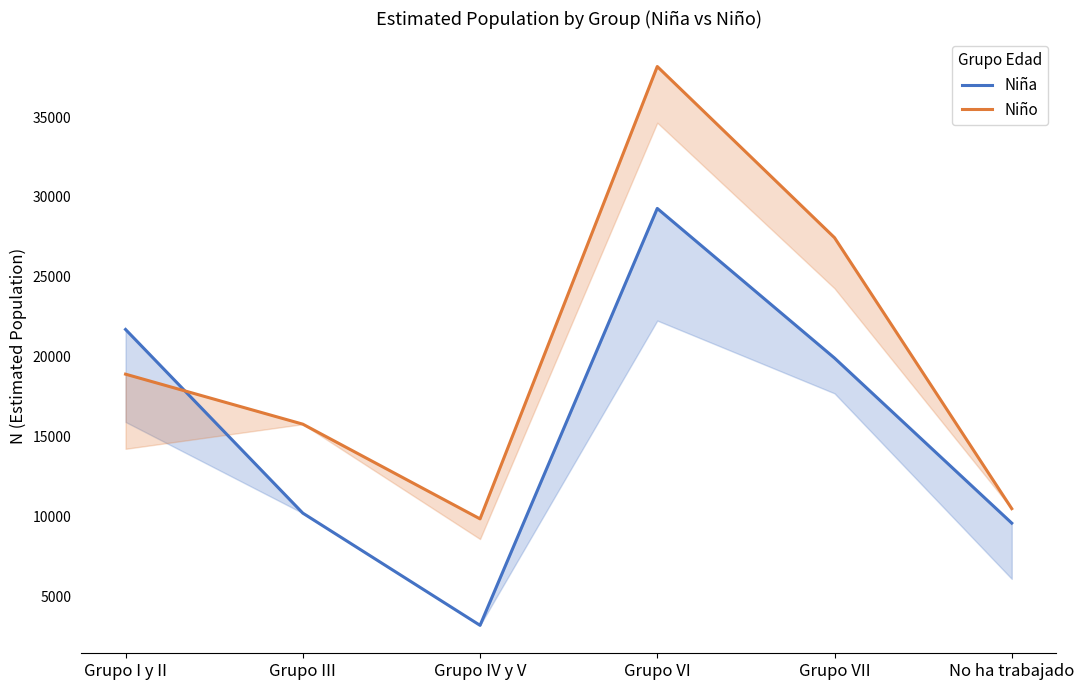

Does the chart have visible grid lines?

No